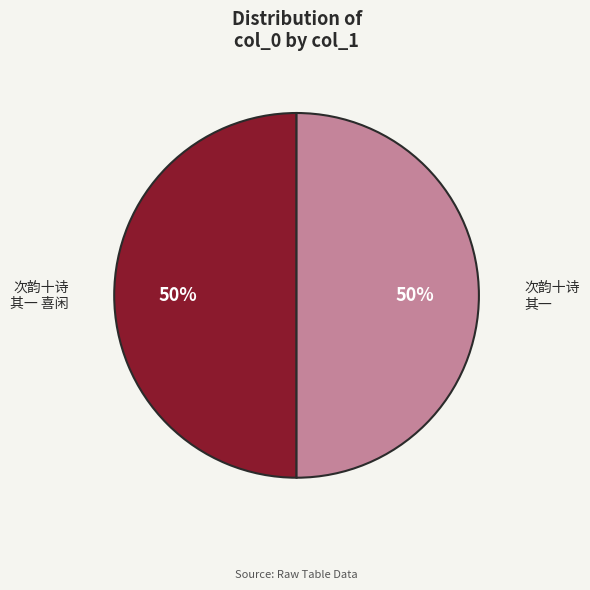

What is the ratio of the value at 次韵十诗 其一 喜闲 to the value at 次韵十诗 其一?

1.0